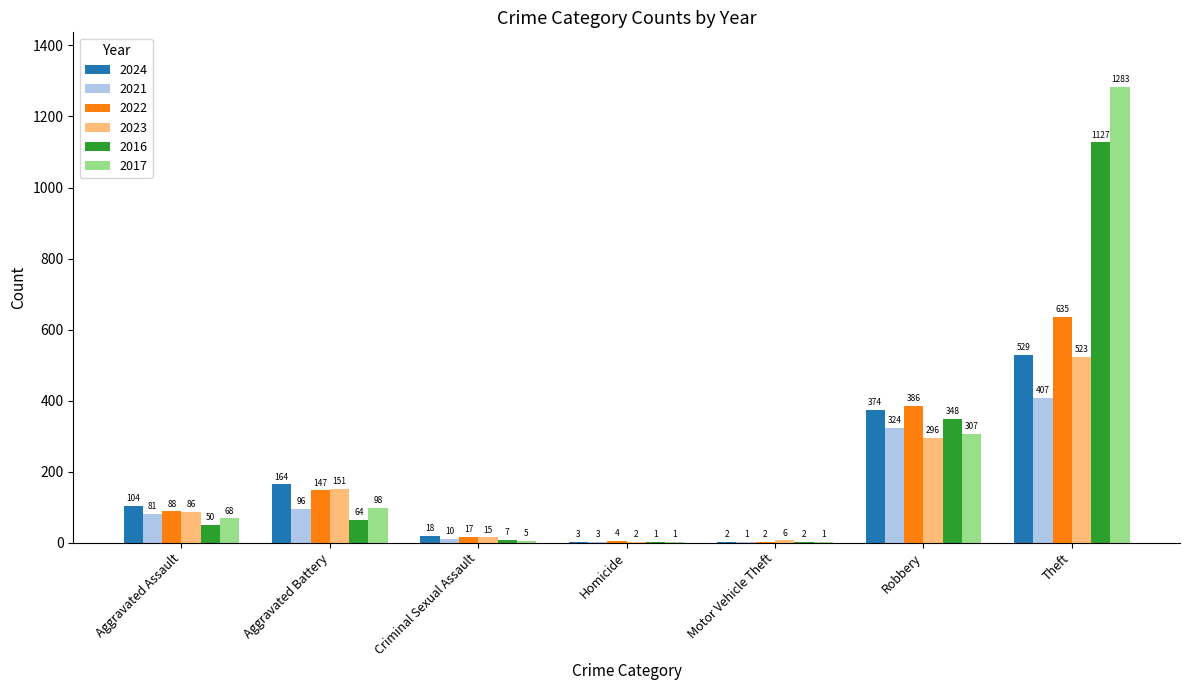

What is the sum of the 2017 values at Homicide and Motor Vehicle Theft?

2